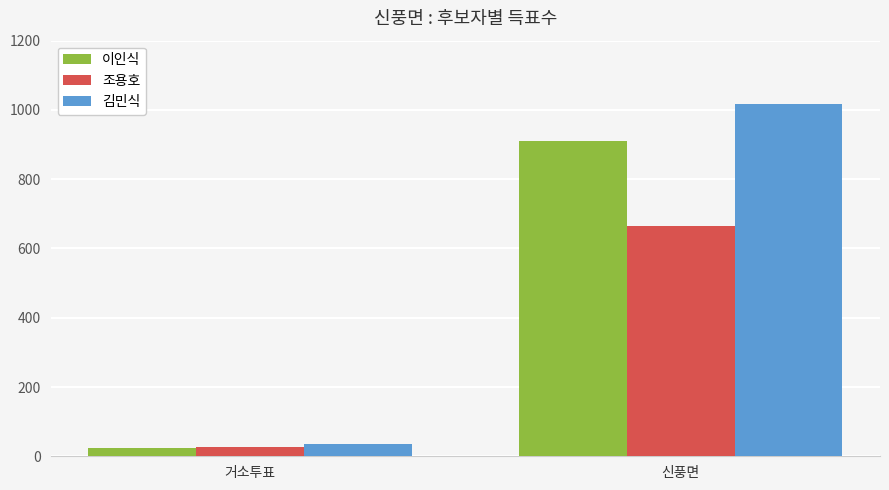

Count the 조용호 values in the range 26 to 665.

2